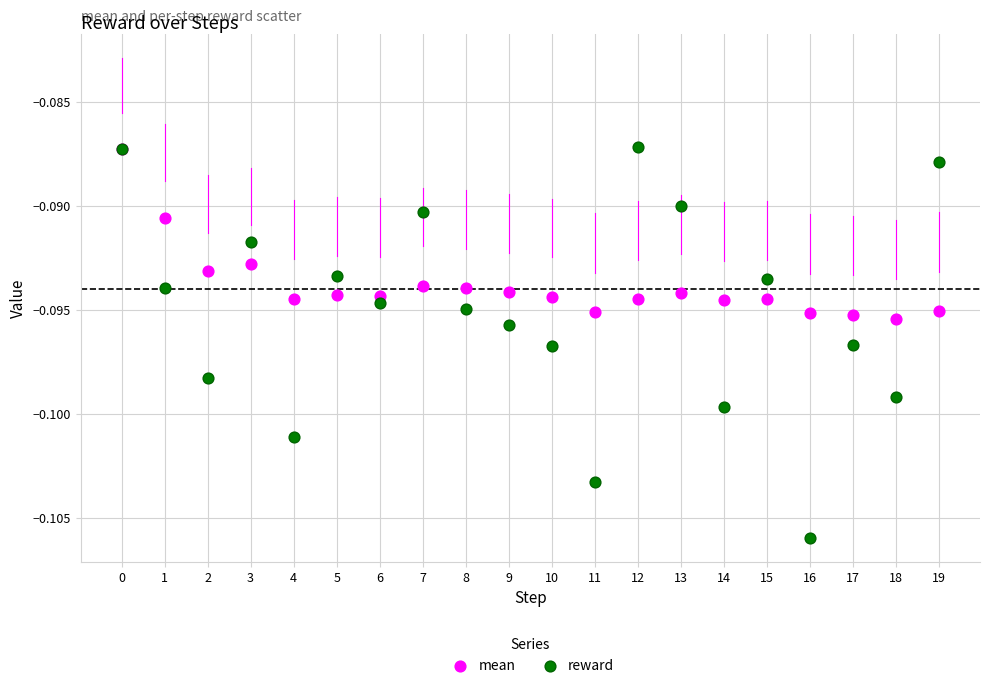

What are all the series names shown in the legend?

mean, reward